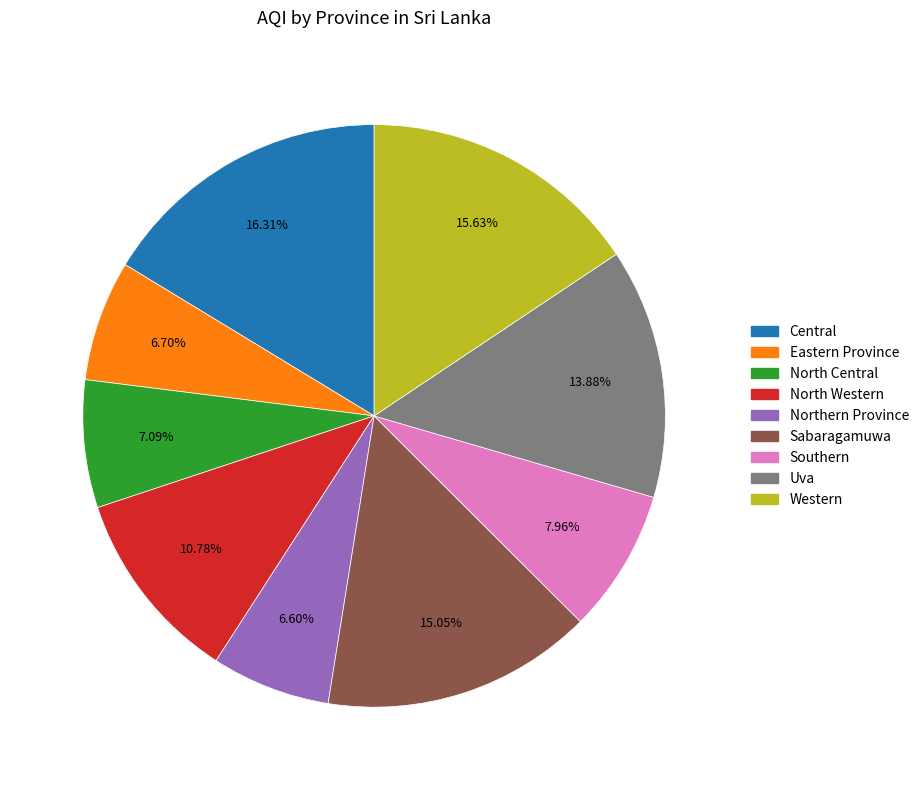

Which category has the biggest portion of the pie?

Central